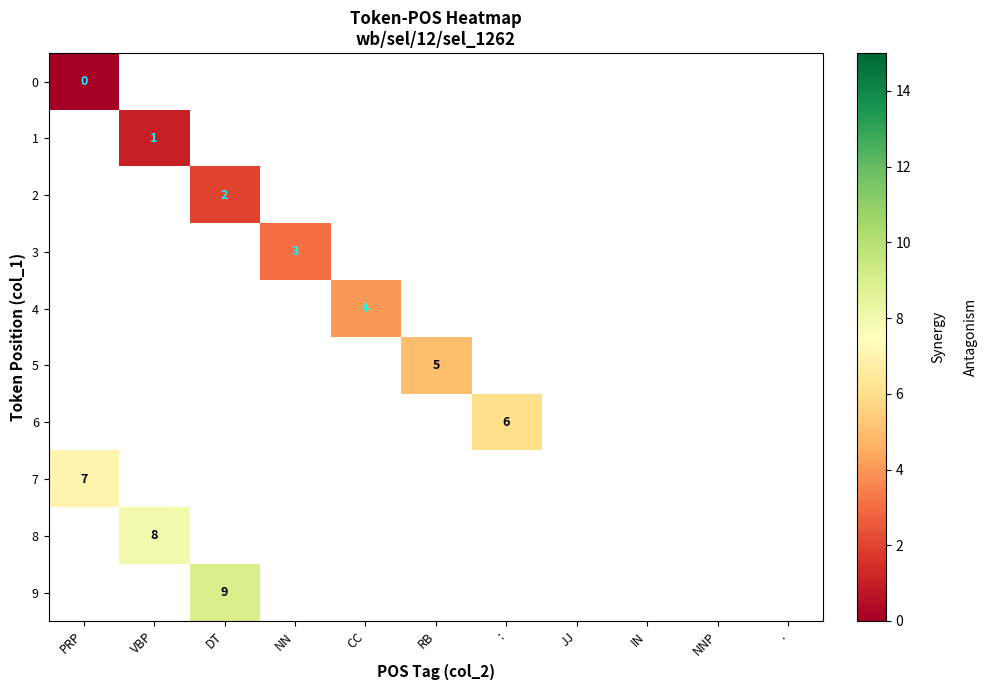

How many positive values does the 1 series have?

1